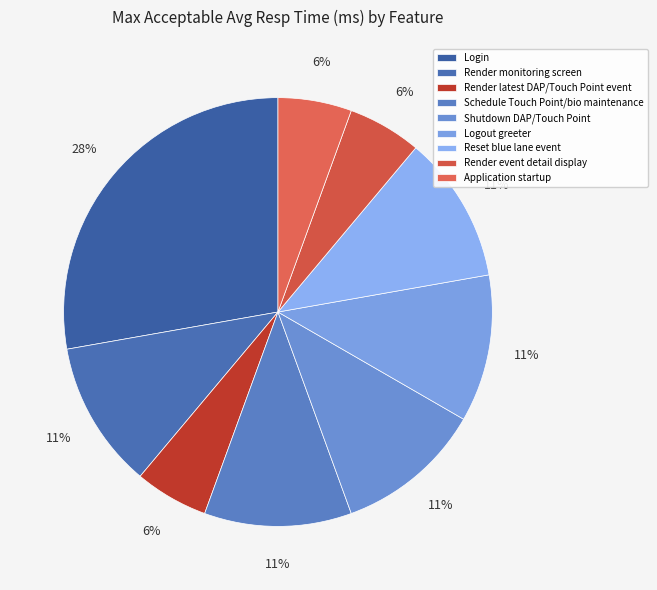

What is the change in value from Login to Render event detail display?

-4000